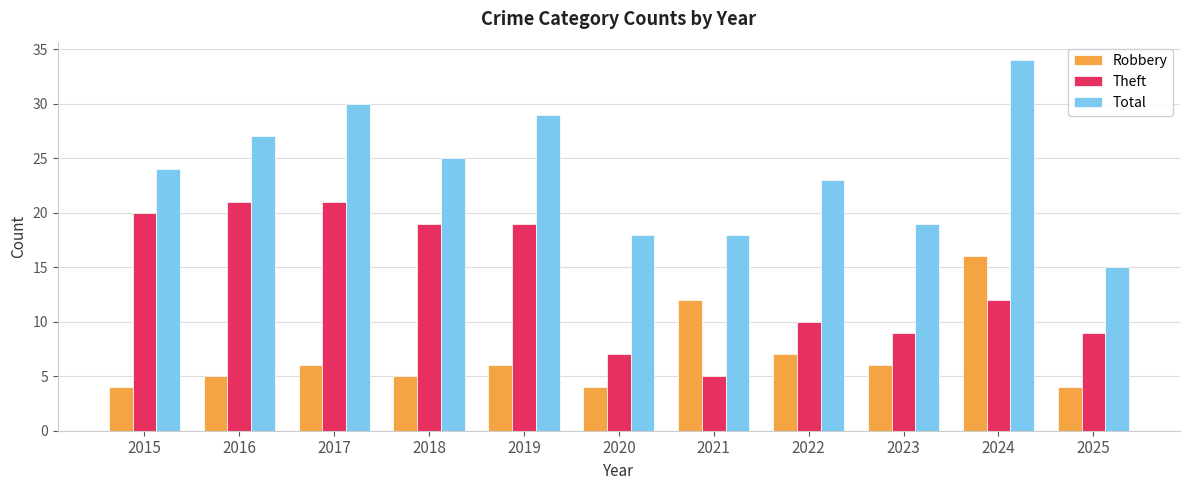

Which series has the largest range (max minus min)?

Total